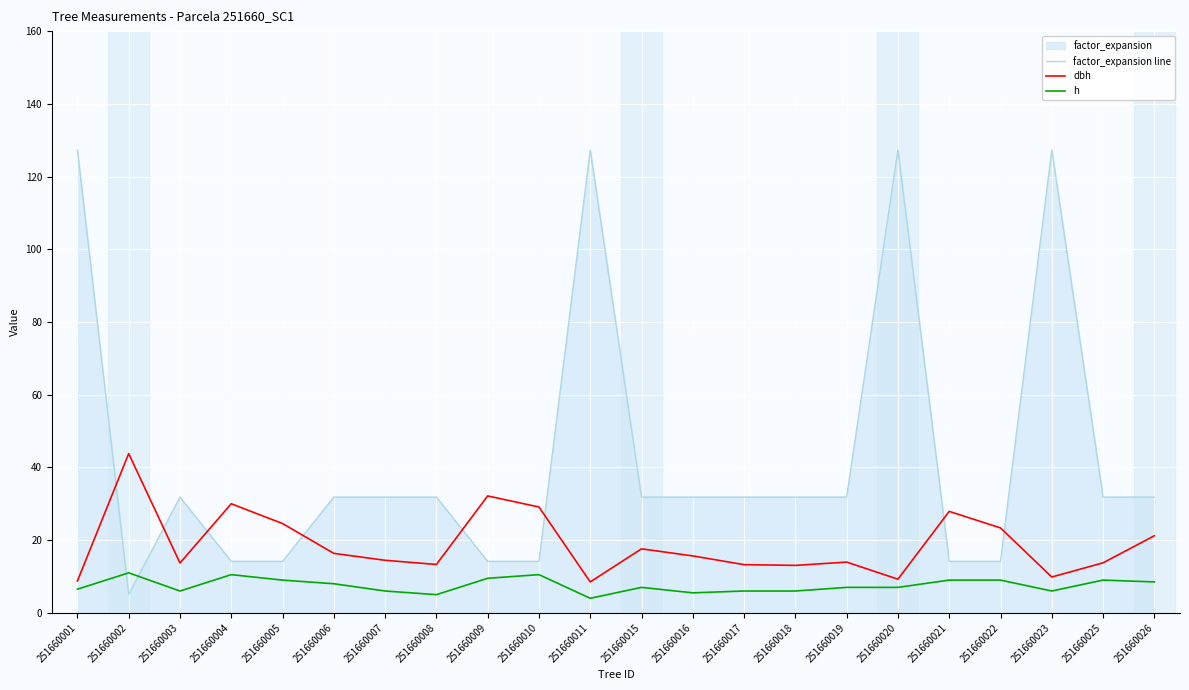

True or false: dbh and factor_expansion line cross at least once.

True